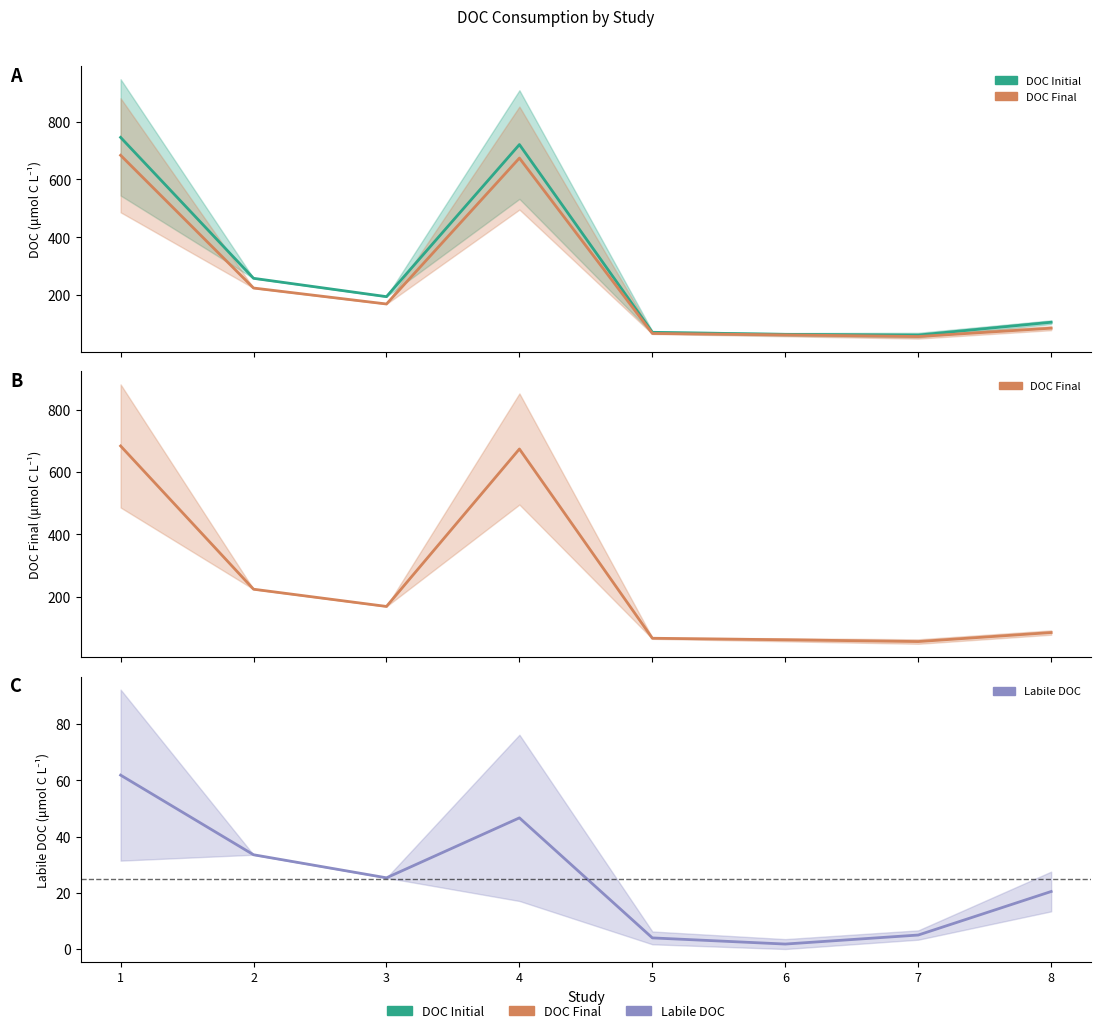

The value of Labile DOC at 4 is 46.6. True or false?

True